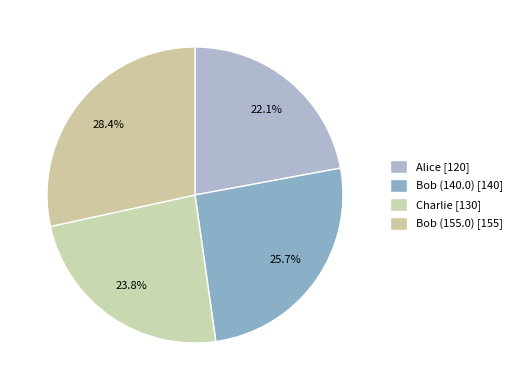

Which slice is the smallest?

Alice